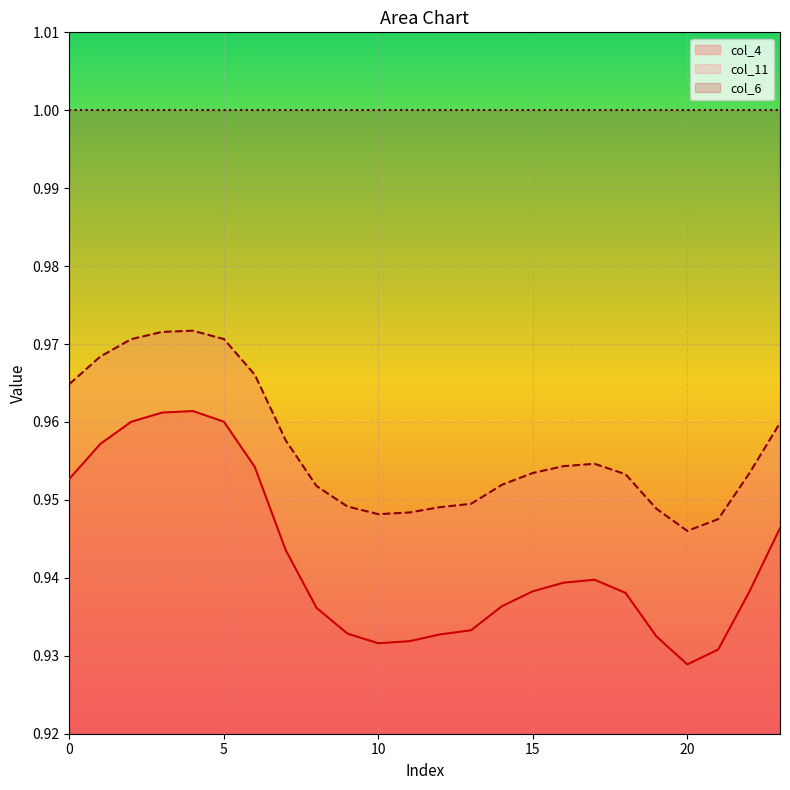

True or false: col_11 and col_4 intersect in this chart.

False